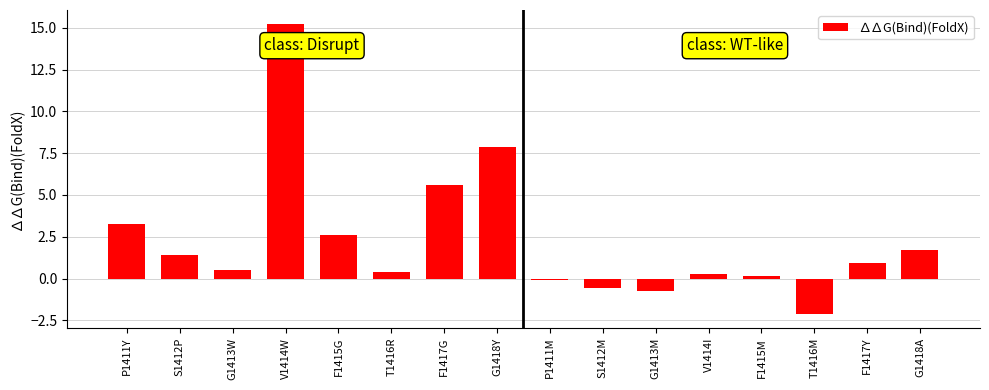

What is the minimum value shown in the chart?

-2.1